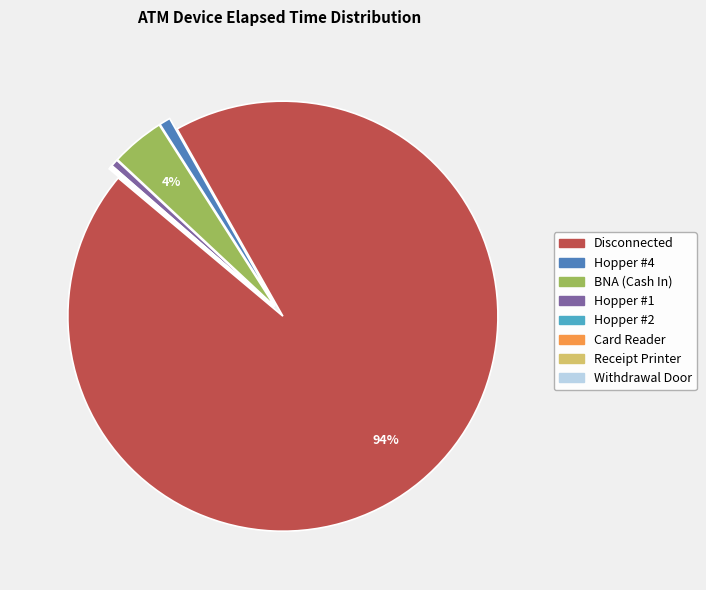

Is there any slice that represents more than half of the pie?

Yes